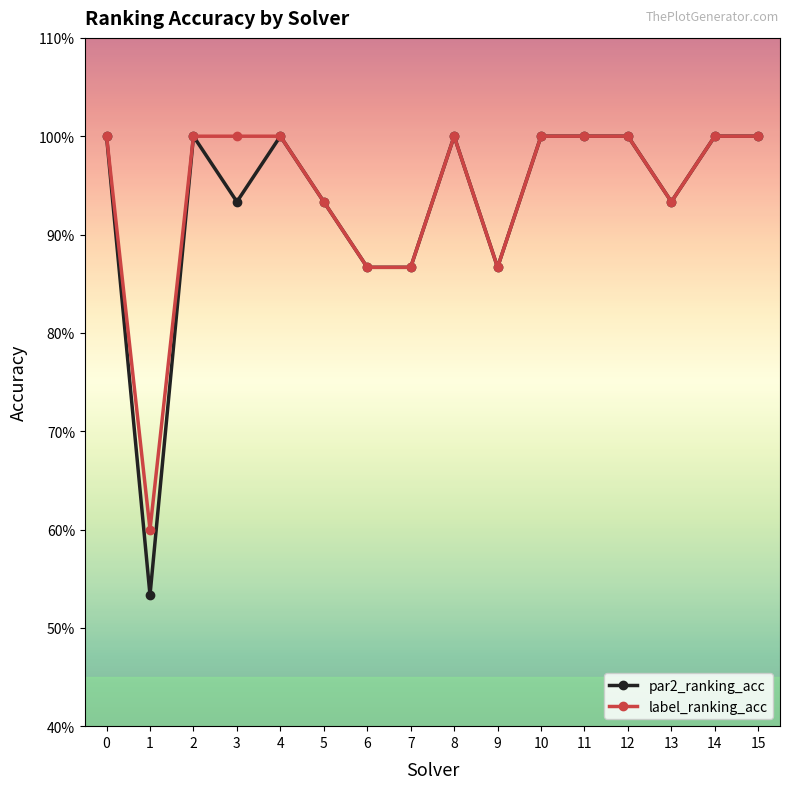

Where is the first local minimum for par2_ranking_acc?

1